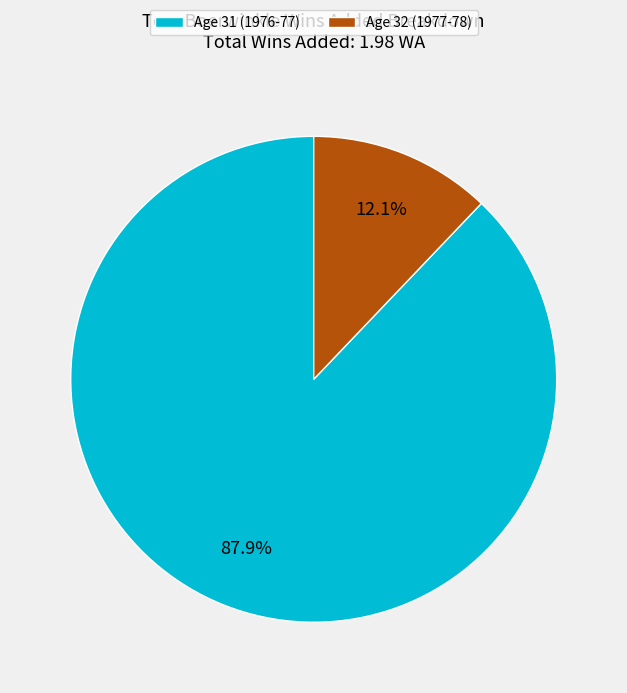

How many segments does this pie chart have?

2